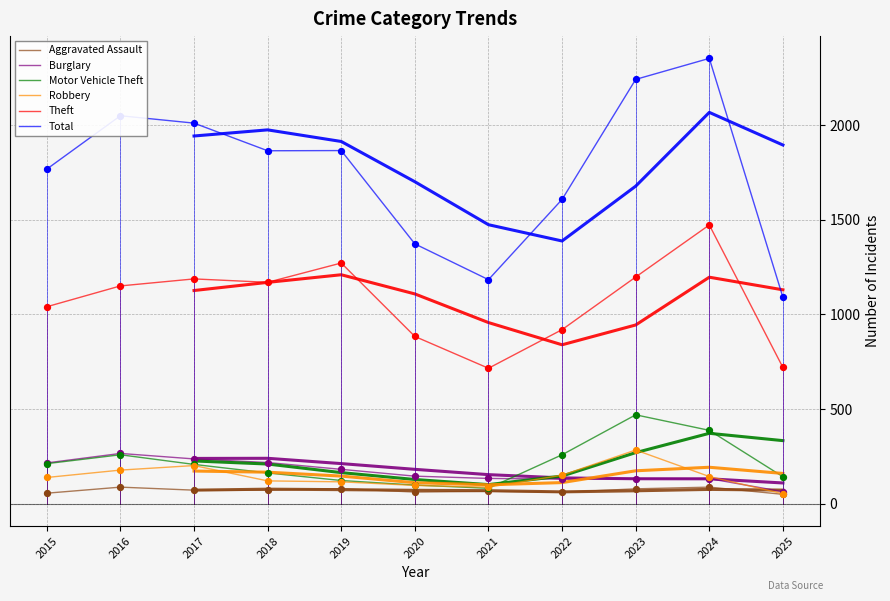

What are all the series names shown in the legend?

Aggravated Assault, Burglary, Motor Vehicle Theft, Robbery, Theft, Total